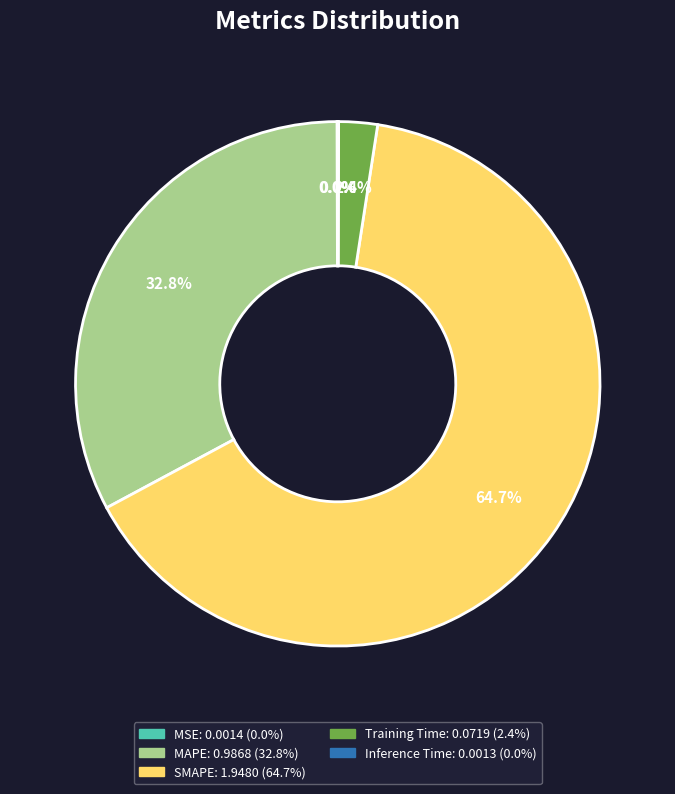

What percentage is NOT represented by MAPE?

67.2%